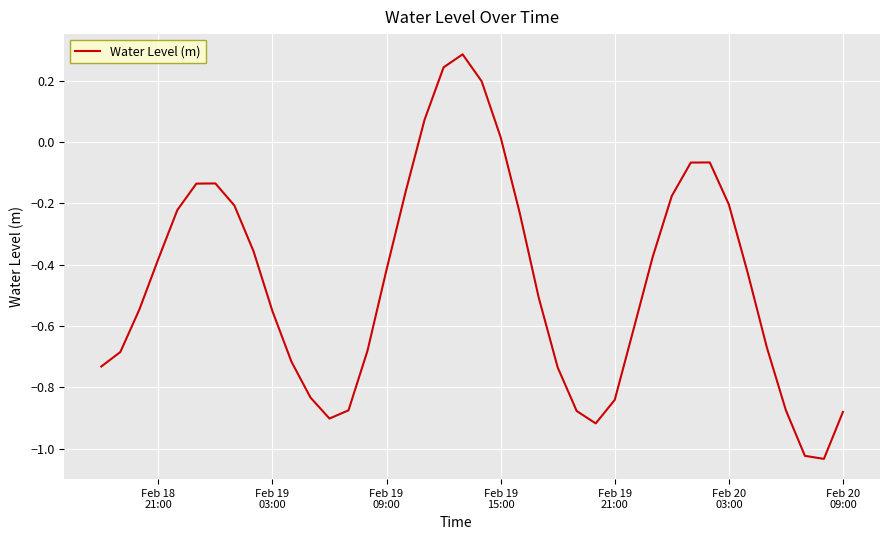

How many values are below zero?

35